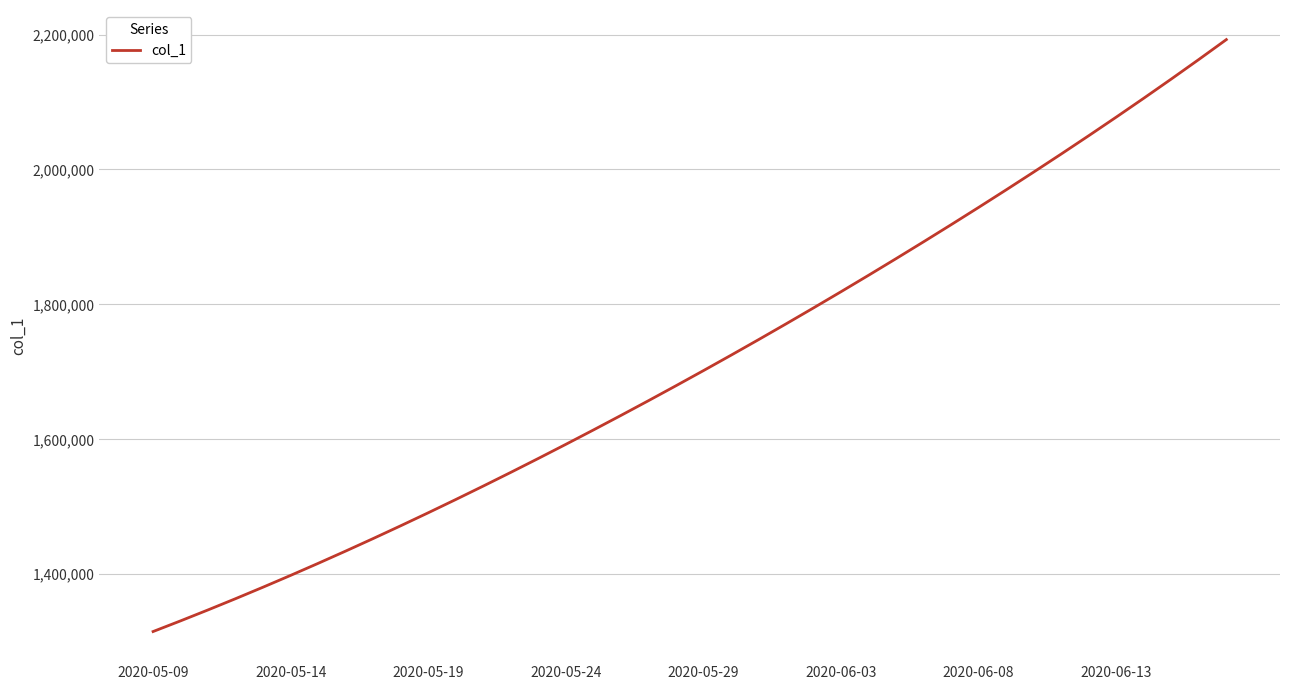

What is the difference between the second highest and minimum values?

847892.2